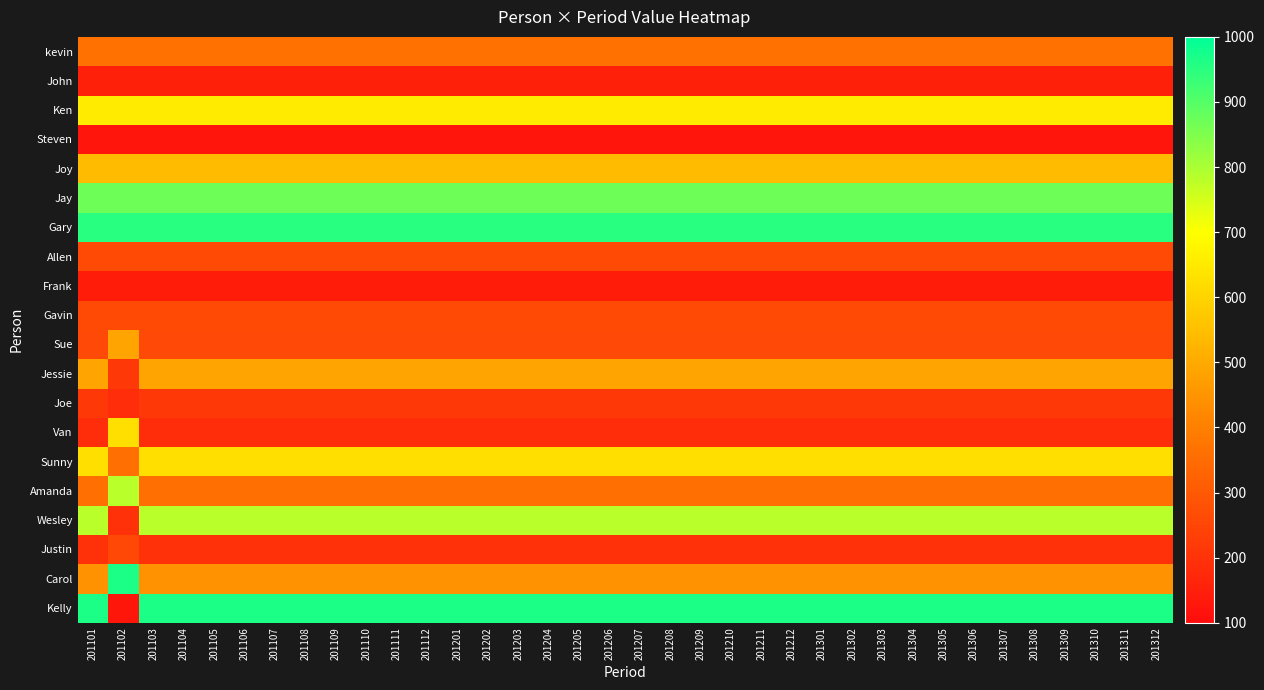

What is the difference between the highest and lowest values at 201312?

841